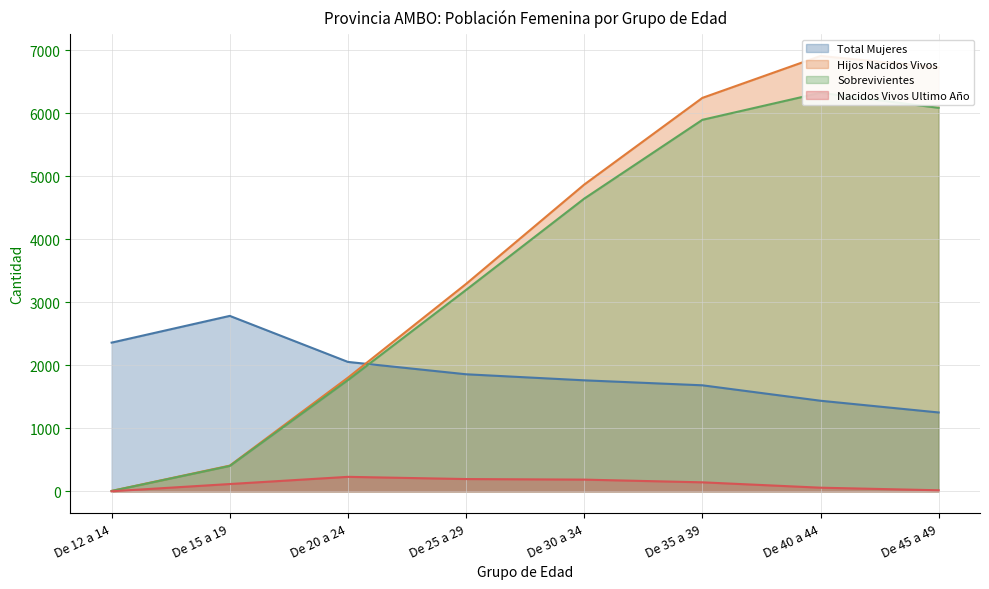

Between which two adjacent categories do Total Mujeres and Sobrevivientes first intersect?

De 20 a 24 and De 25 a 29